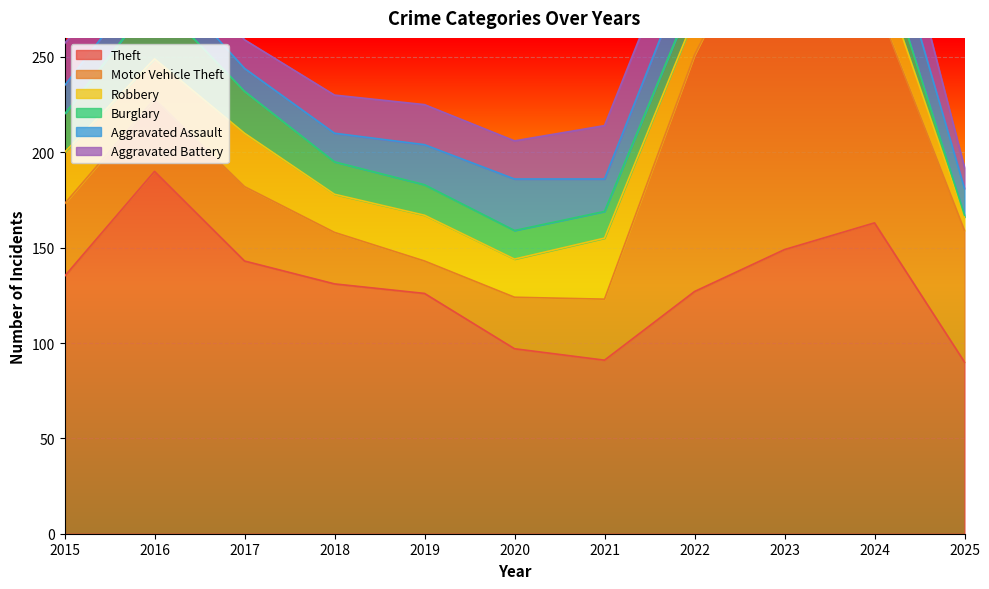

What is the value of the Theft point at the 2nd from the left?

190